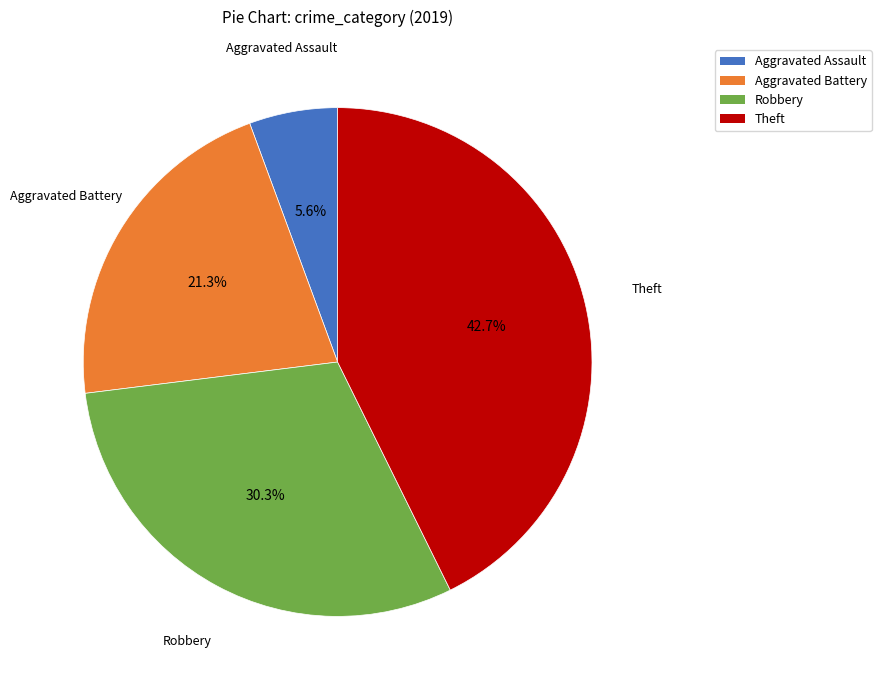

Is Robbery the majority of the pie?

No